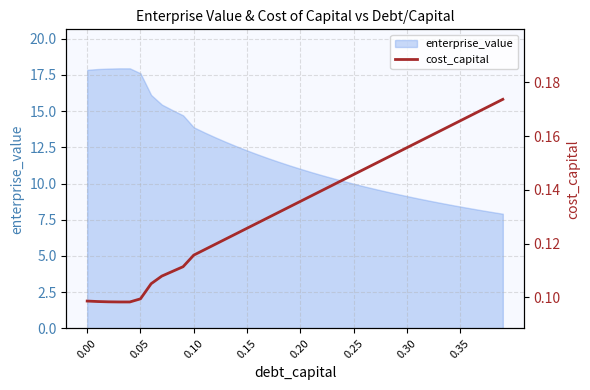

Does the chart have visible grid lines?

Yes